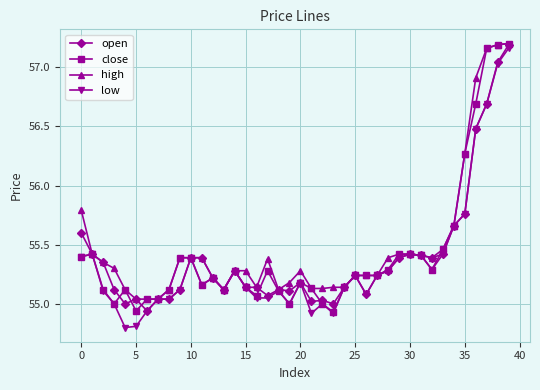

True or false: low has more than 0 points higher than both neighbors.

True